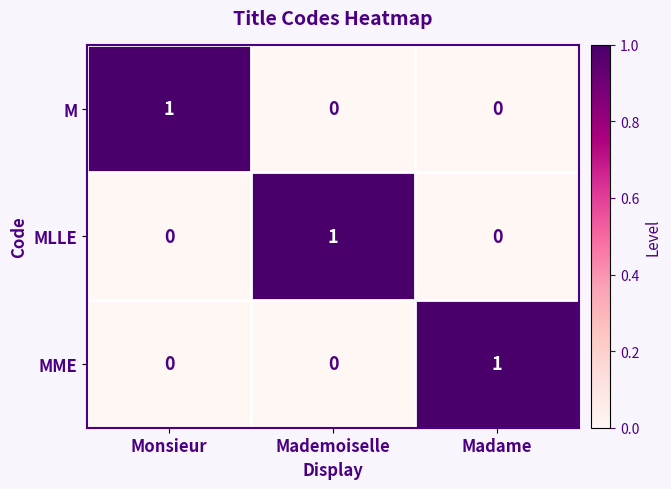

Is it true that MLLE equals 0 at Monsieur?

True